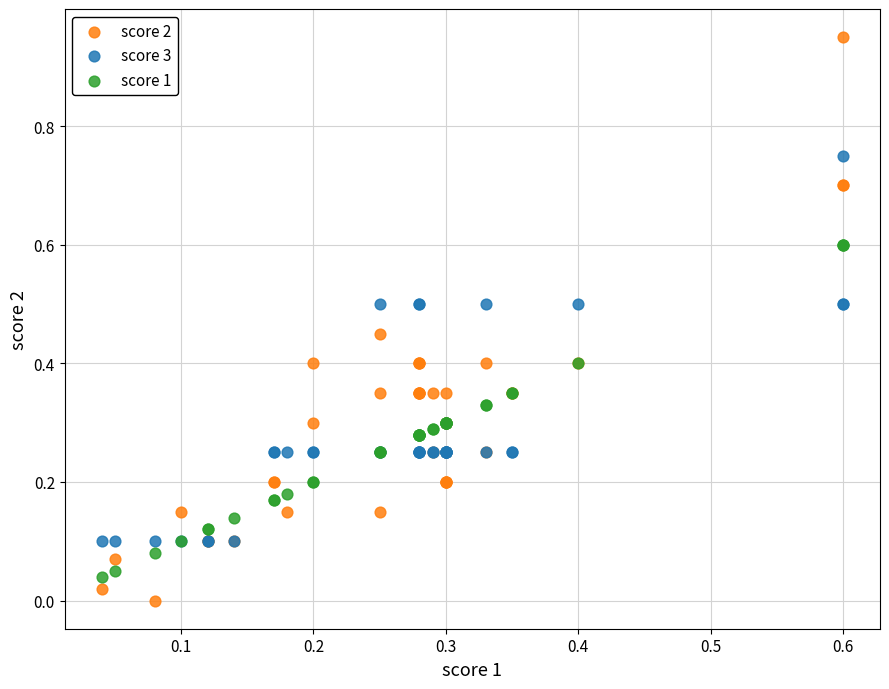

What are all the series names shown in the legend?

score 2, score 3, score 1